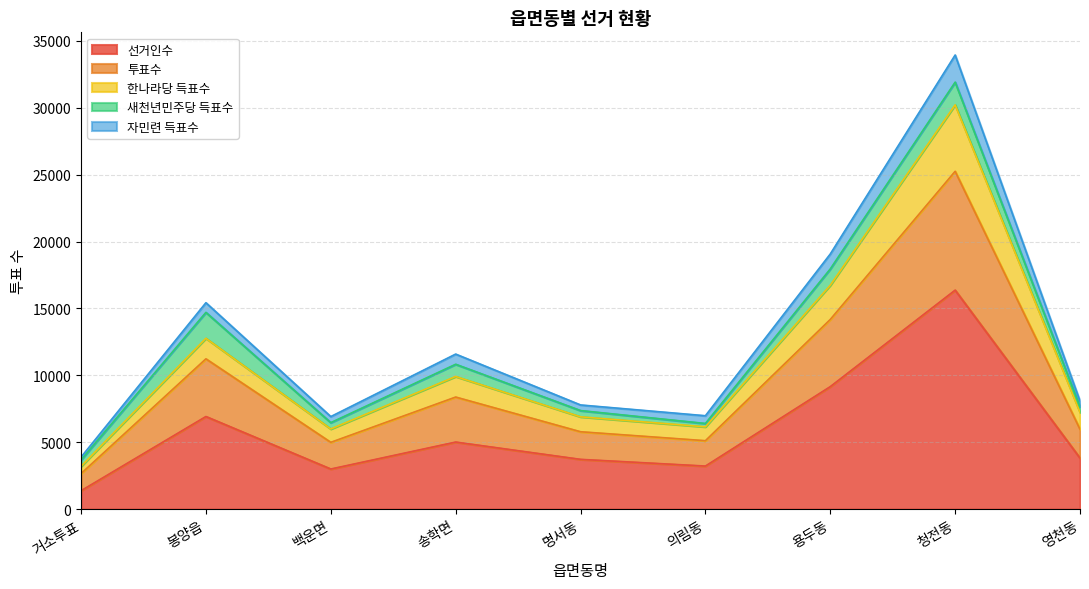

Which series has the widest spread of values?

투표수